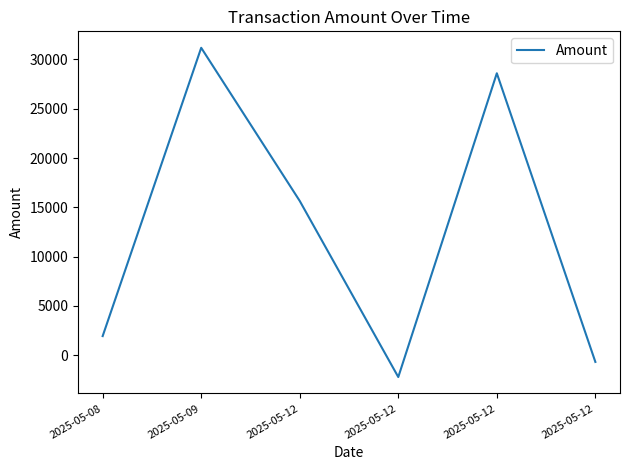

Does the chart display data point markers on the line(s)?

No